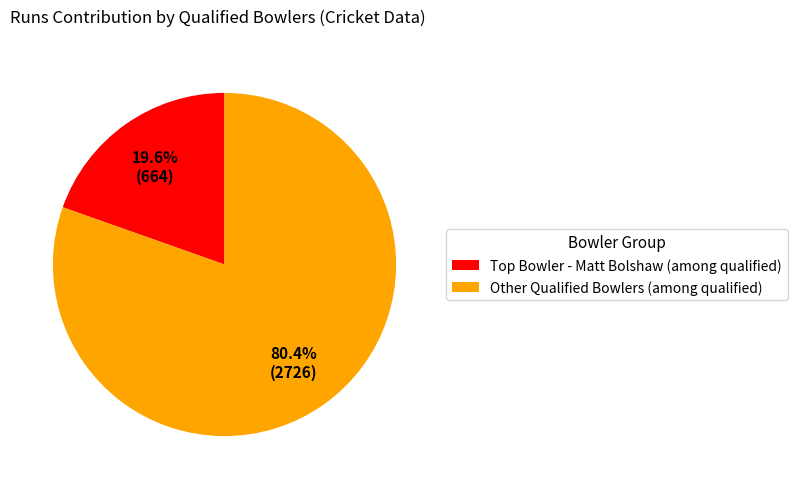

What percentage is NOT represented by Other Qualified Bowlers (among qualified)?

19.6%